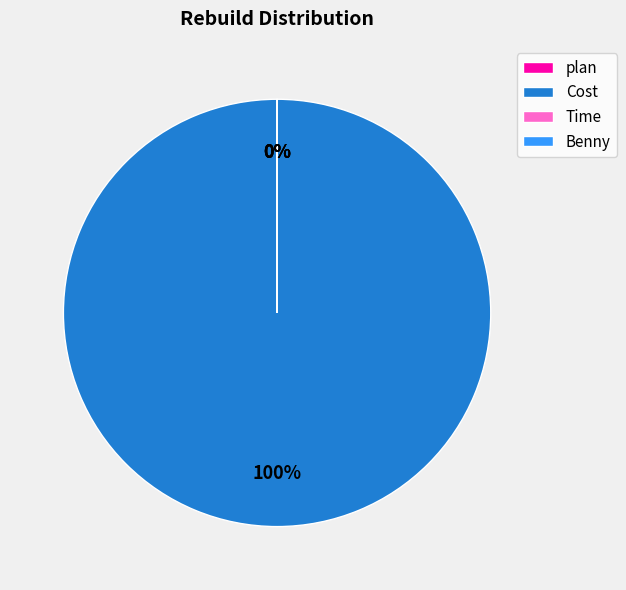

To the nearest percent, what is the difference between the largest and smallest slice percentages?

100%